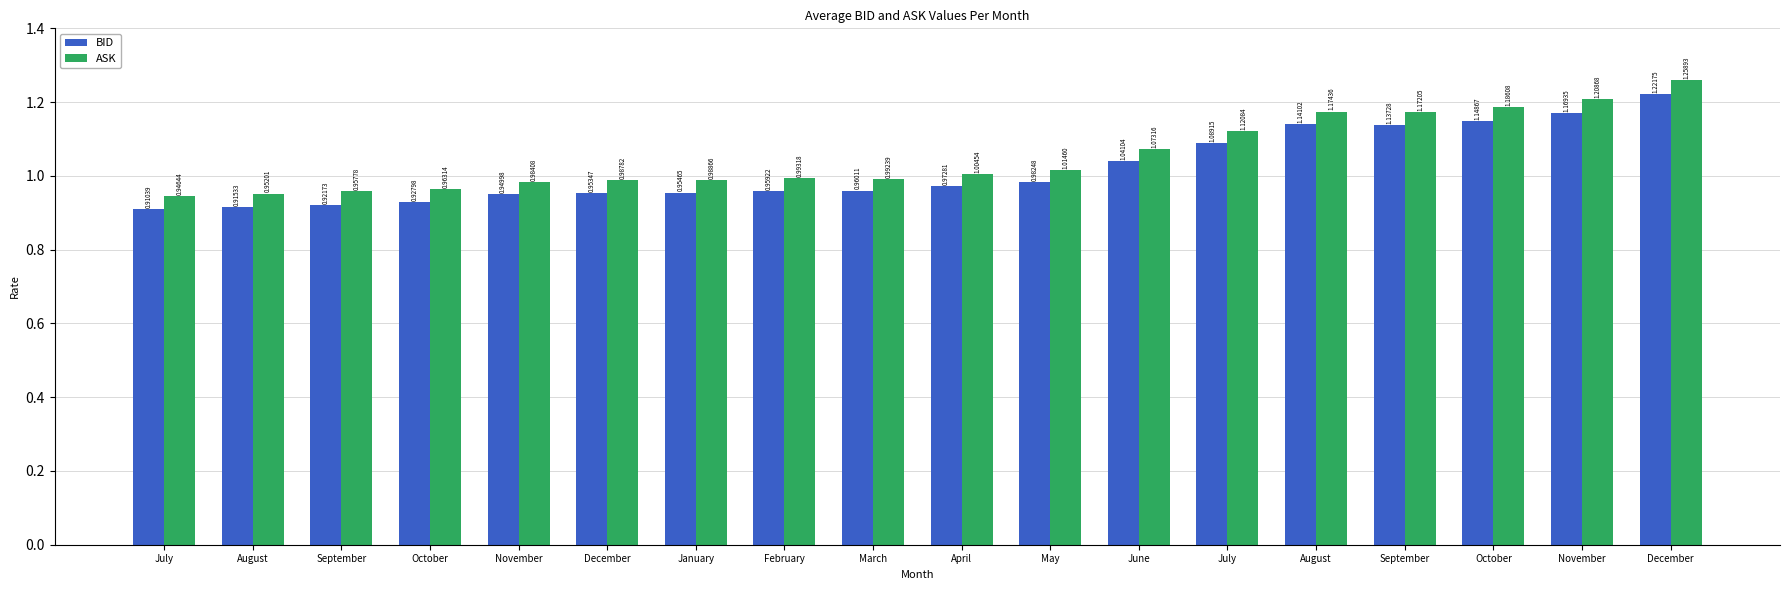

What is the label of the 15th bar from the right?

October